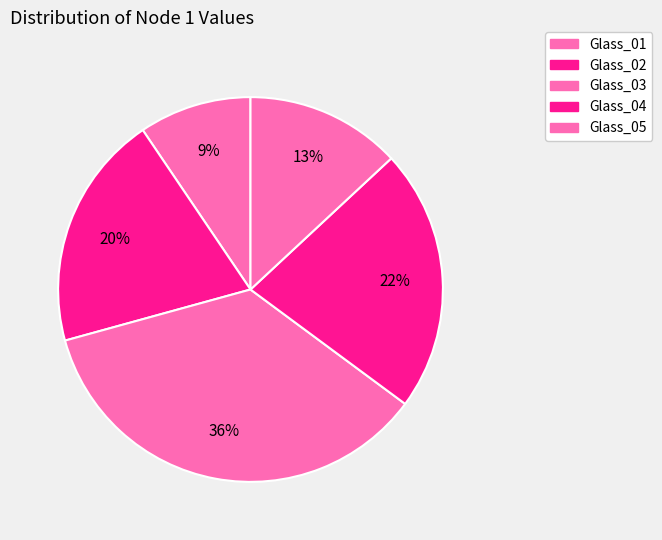

To the nearest percent, what percentage of the pie is Glass_03?

36%